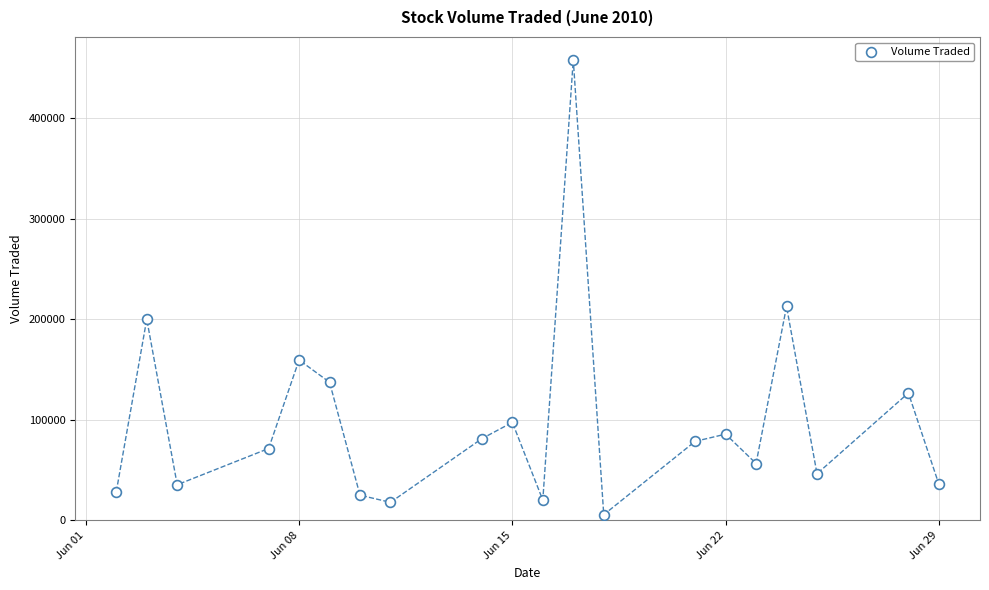

What is the range of X values (max minus min)?

27